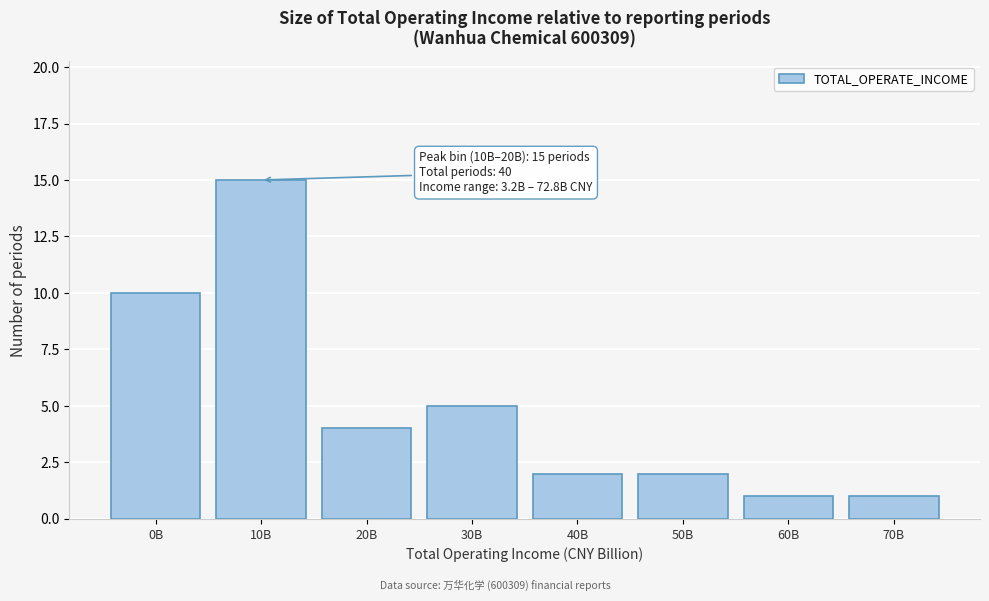

Reading right to left, extract all data points from this chart.

70B=1	60B=1	50B=2	40B=2	30B=5	20B=4	10B=15	0B=10